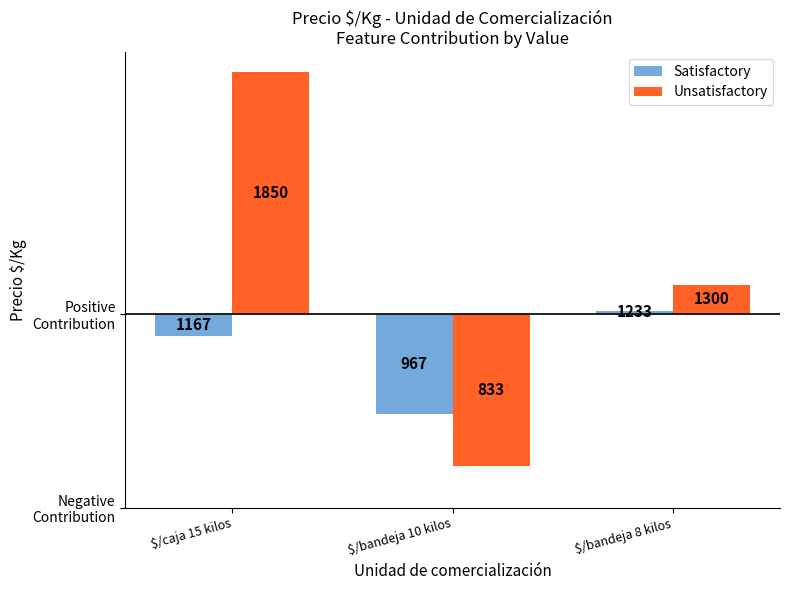

What are all the series names shown in the legend?

Satisfactory, Unsatisfactory